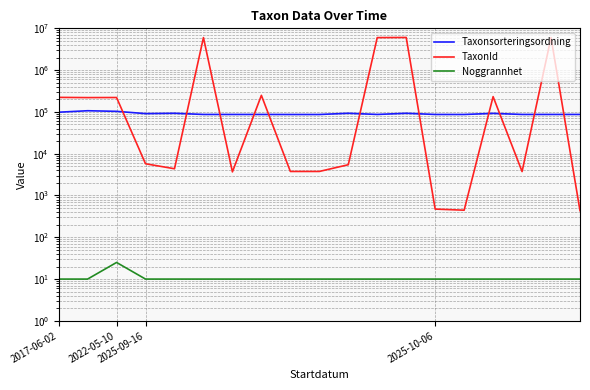

What is the sum of the Noggrannhet values at 12 and 13?

20